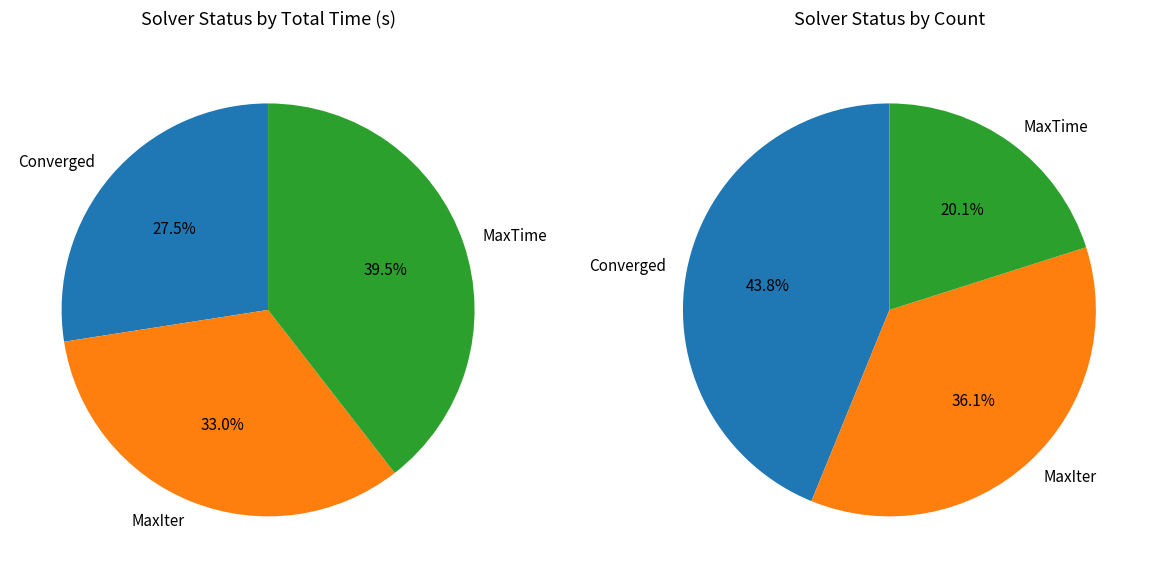

To the nearest percent, what is the average slice percentage?

33%